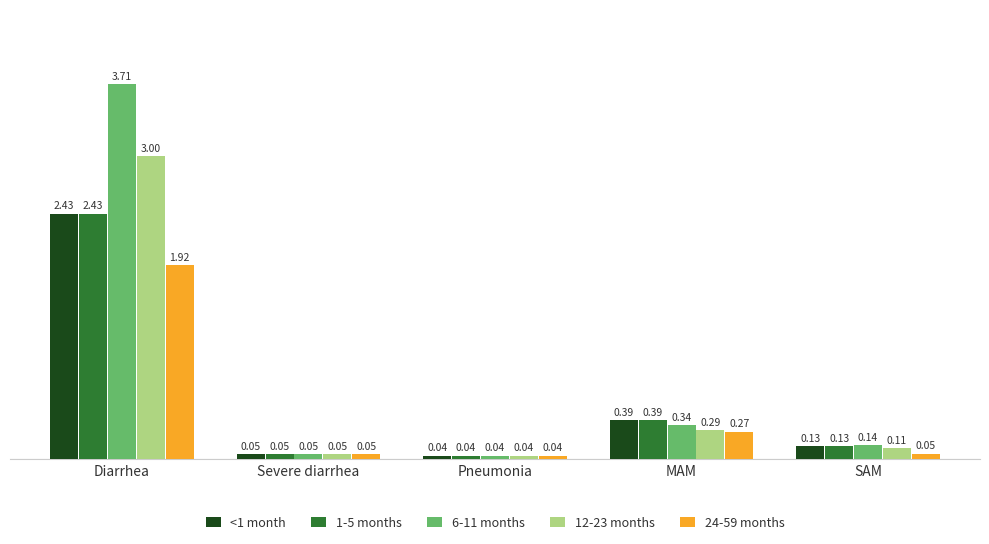

Which series has the largest total across all categories?

6-11 months